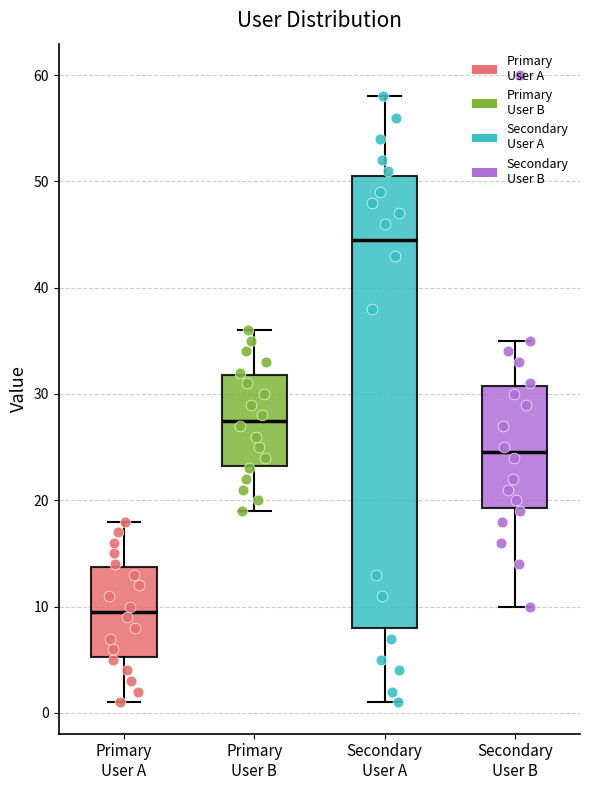

Which box's median line is the highest?

Secondary User A